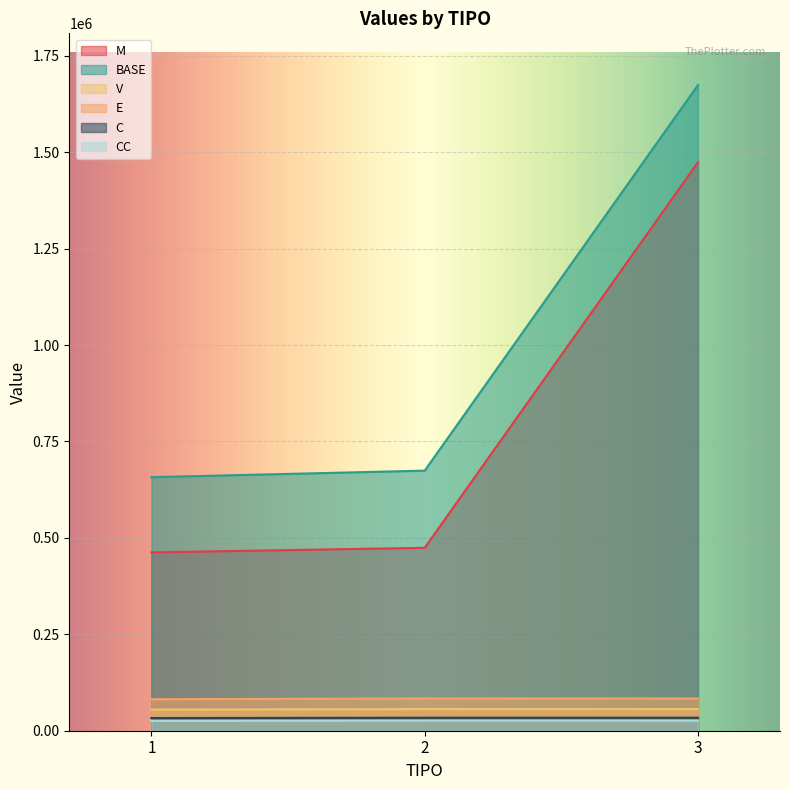

Does the chart display data point markers on the line(s)?

No